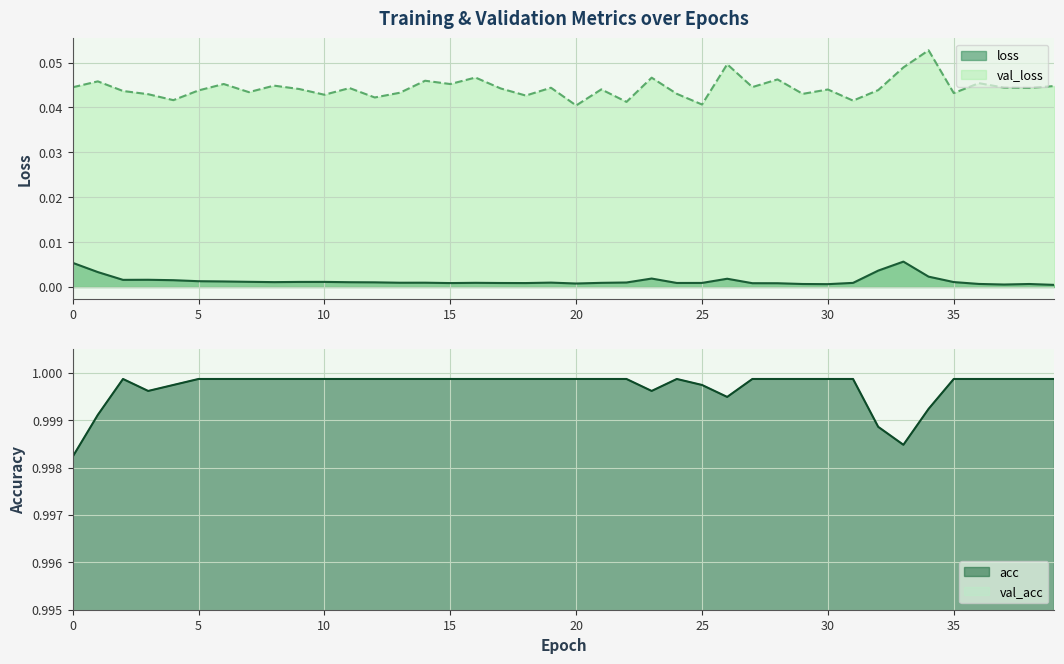

True or false: val_acc and val_loss cross at least once.

False